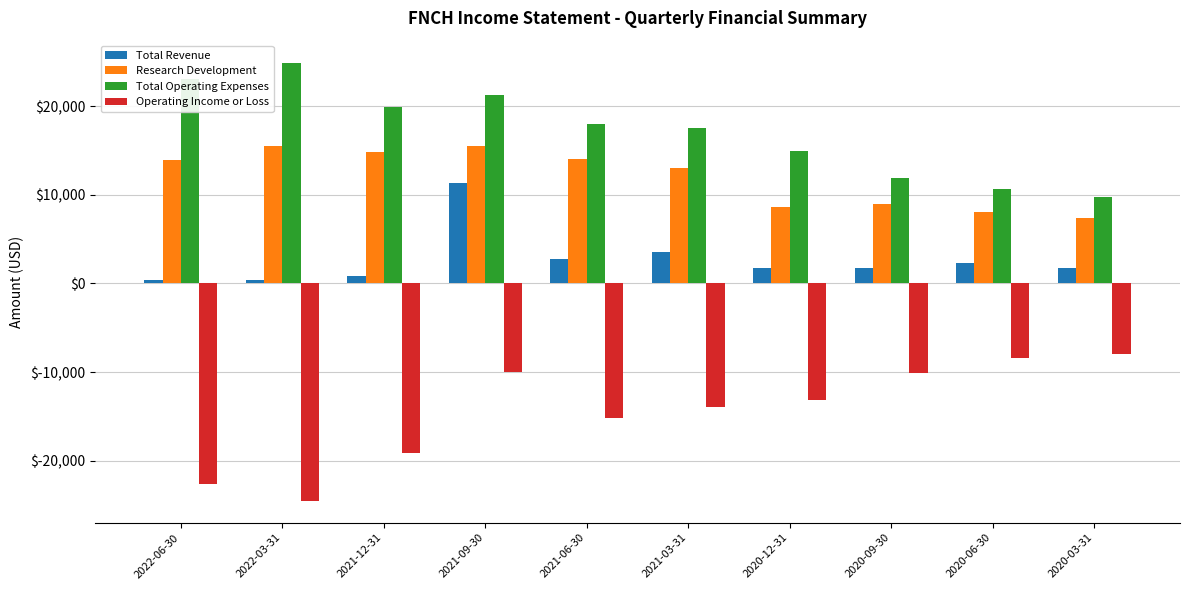

The value of Research Development at 2021-03-31 is 13000. True or false?

True